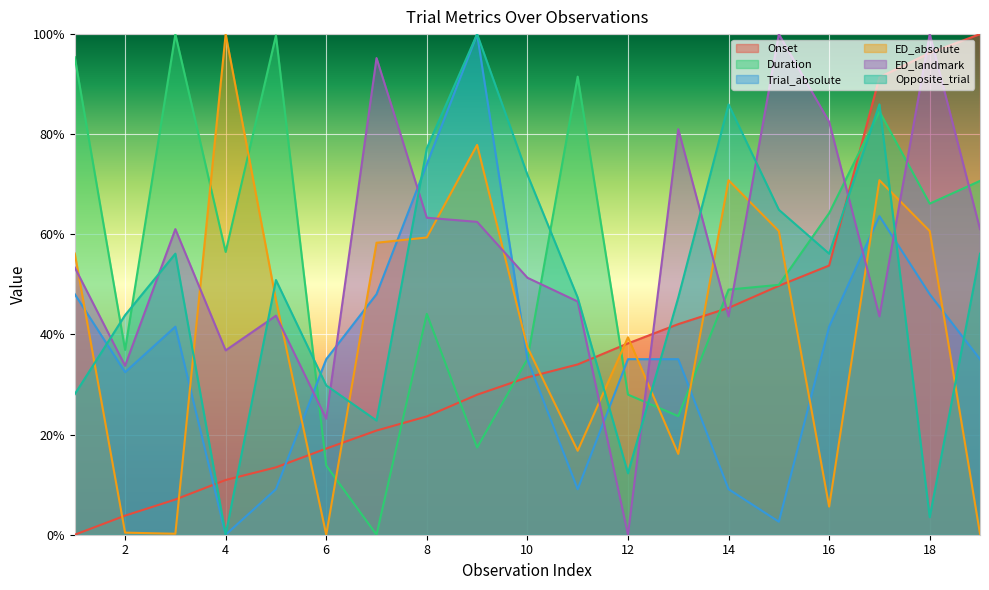

At 16, list the series in order from largest to smallest.

ED_landmark, Duration, Opposite_trial, Onset, Trial_absolute, ED_absolute